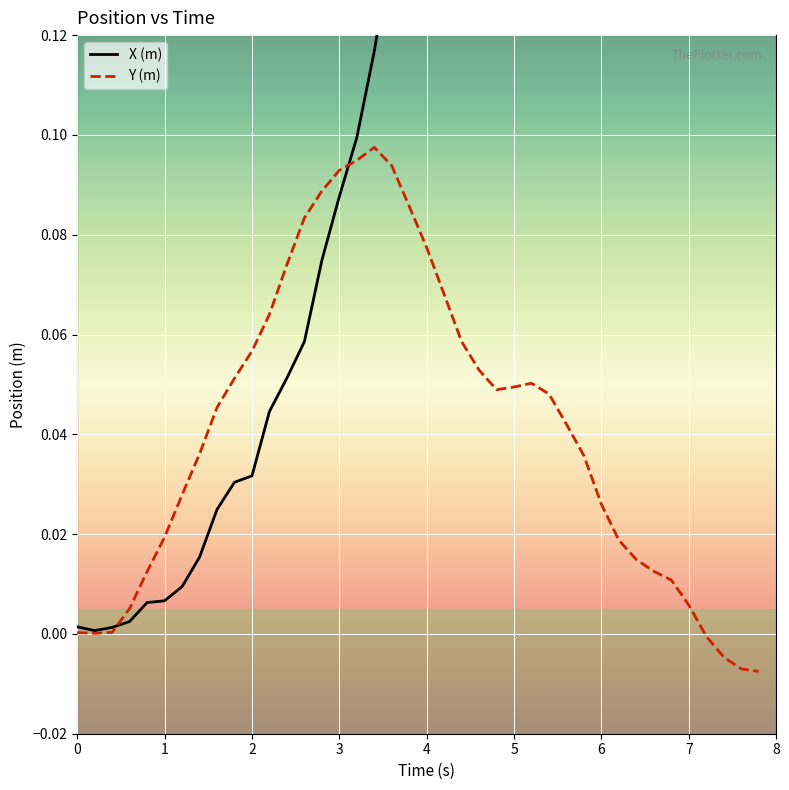

How many series are shown in this chart?

2